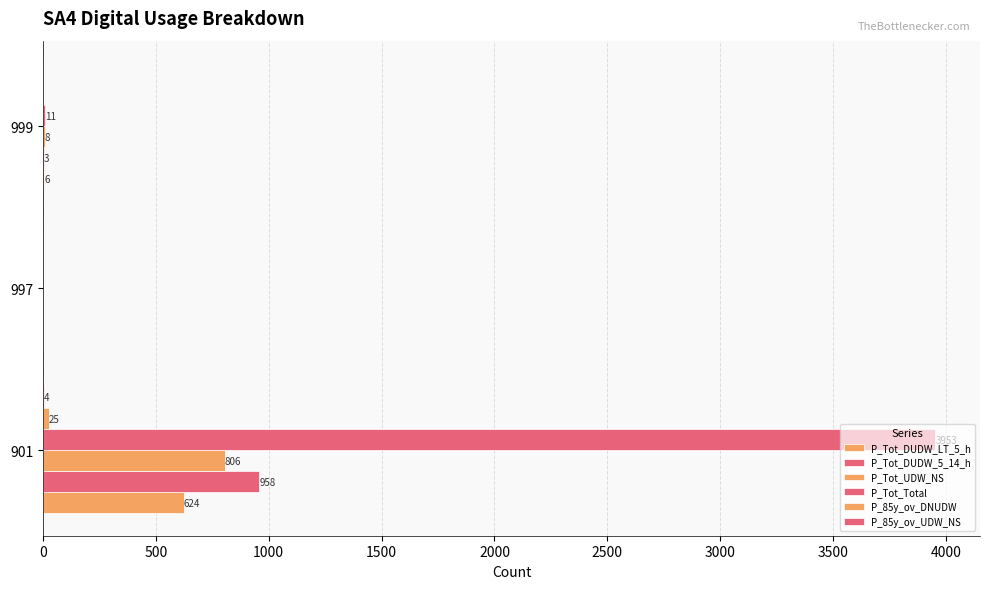

How many distinct data groups are displayed?

6